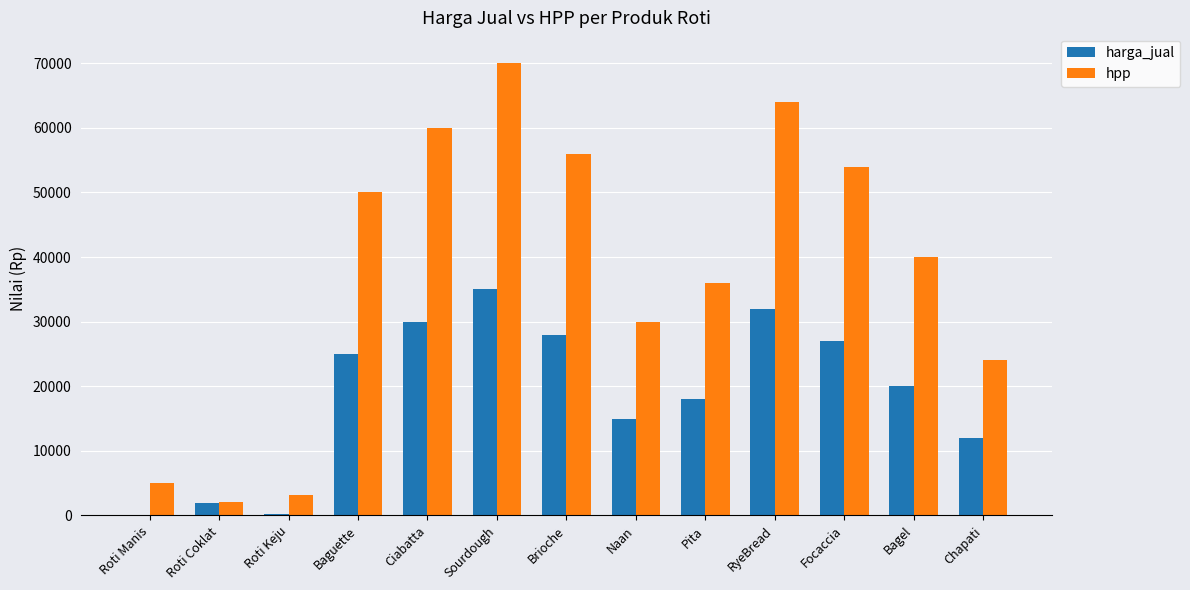

At which label does harga_jual reach its peak?

Sourdough